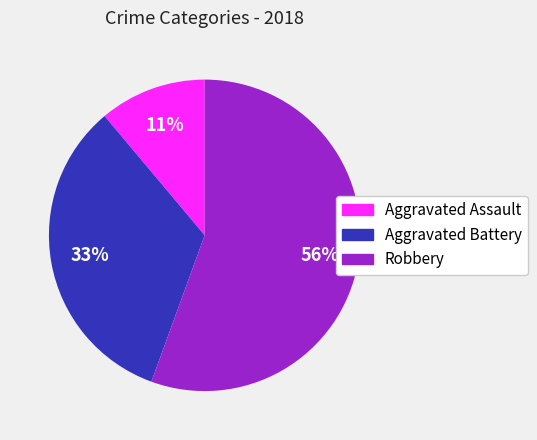

Is there a majority slice in this chart?

Yes